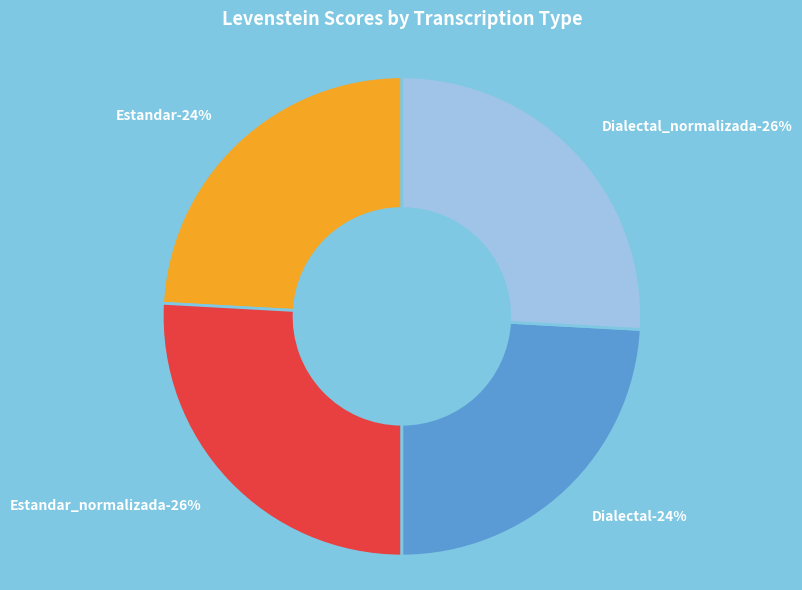

What percentage is the Dialectal slice, to the nearest percent?

24%